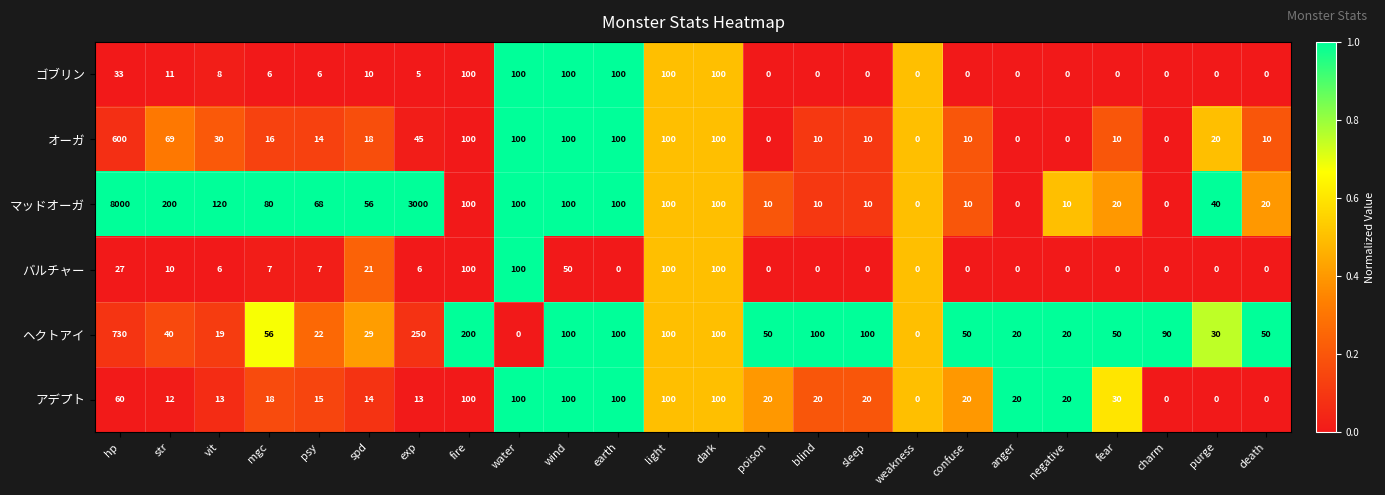

Which series changed the most between earth and confuse?

ゴブリン